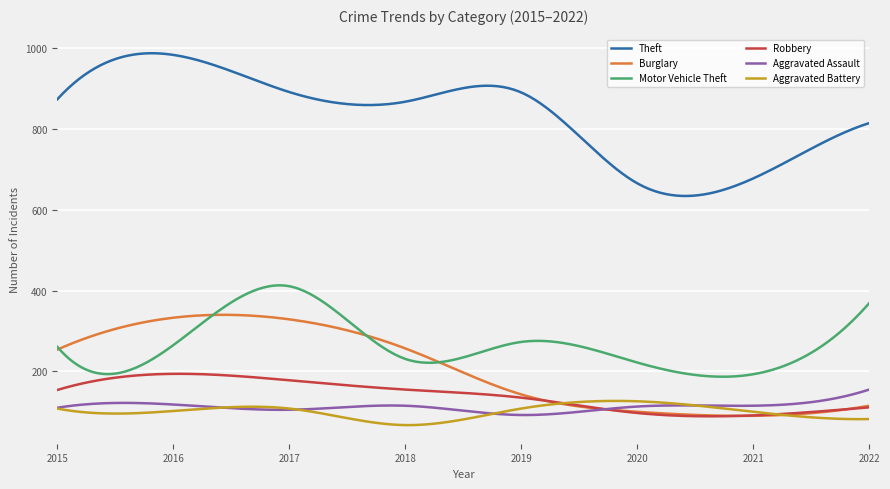

True or false: Aggravated Assault and Theft cross at least once.

False